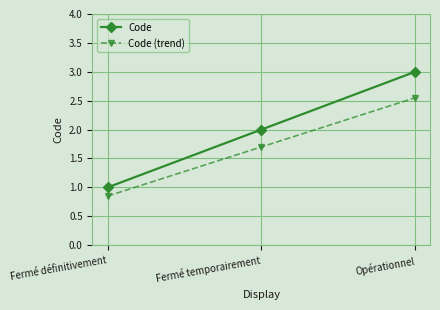

List the labels in order of Code value, largest first.

Opérationnel, Fermé temporairement, Fermé définitivement